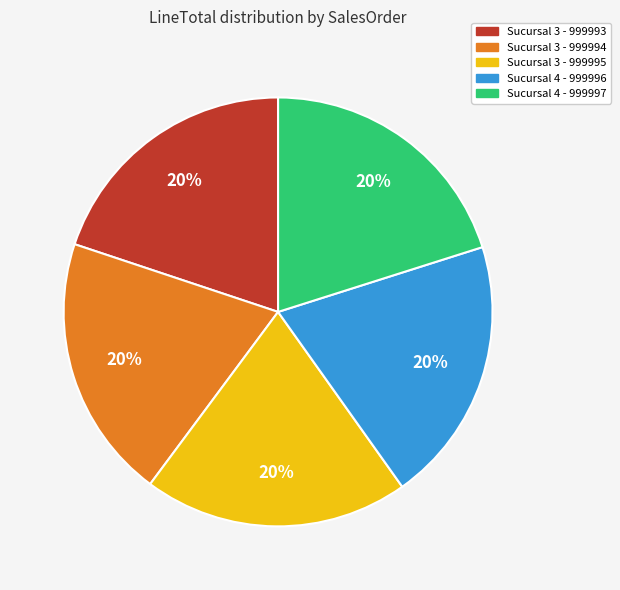

Approximately how many times larger is the value at Sucursal 3 - 999994 compared to Sucursal 4 - 999997?

1.0